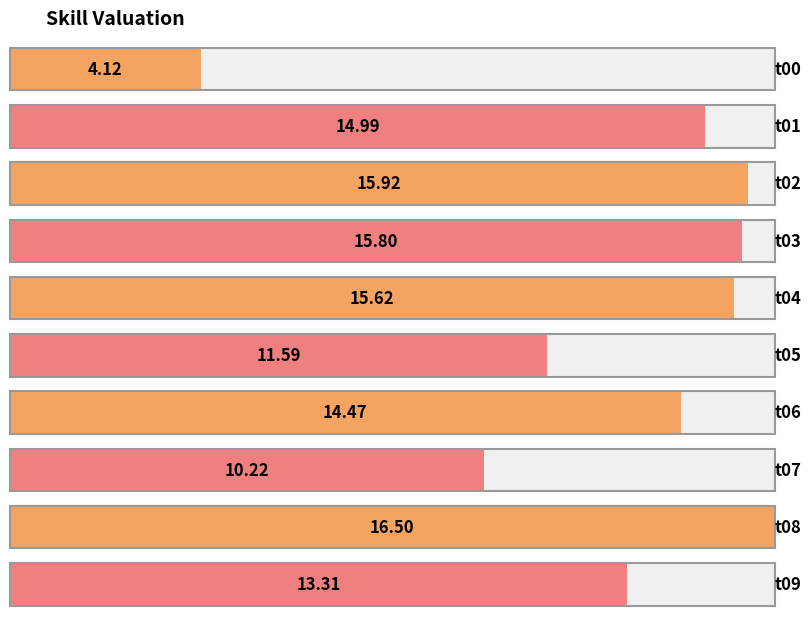

At which label is the value closest to 10?

t07